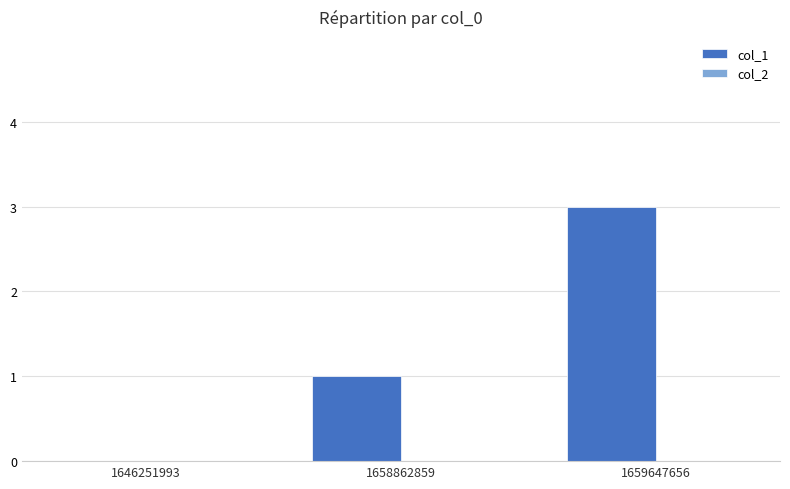

What value does the data have at 1659647656?

3